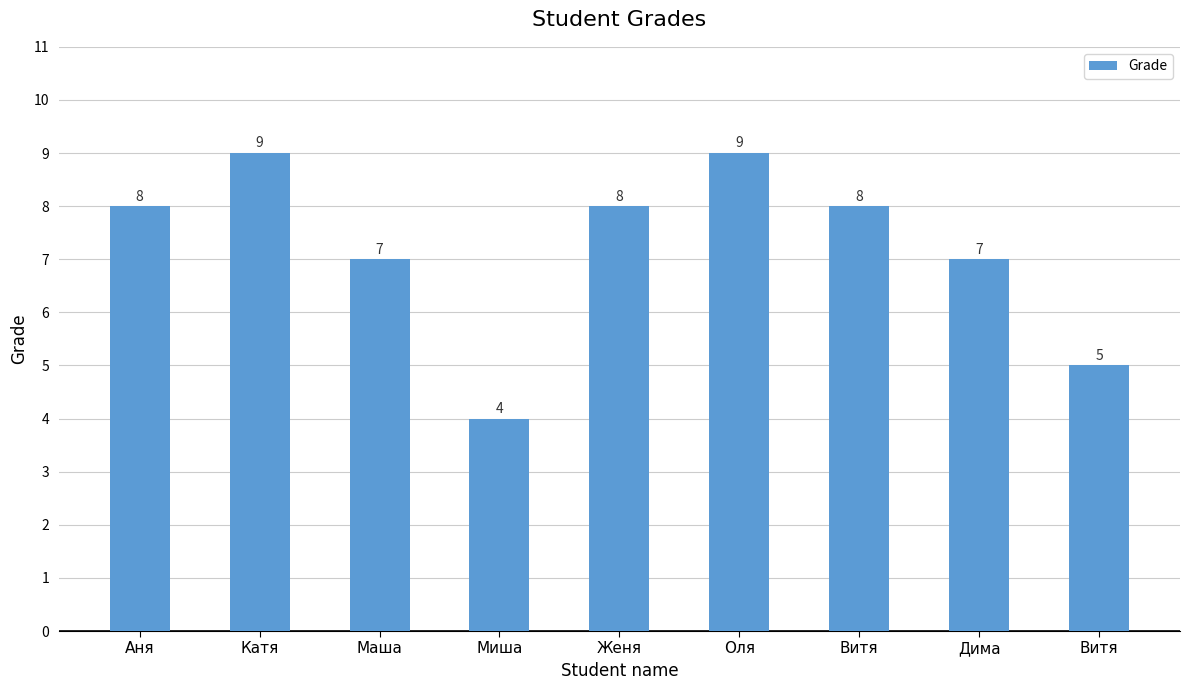

How many categories are shown in the chart?

9